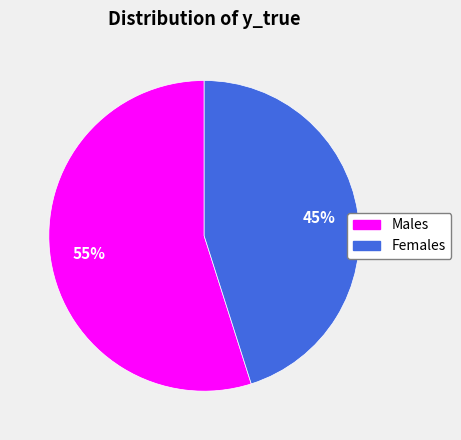

To the nearest percent, what is the difference between the largest and smallest slice percentages?

10%